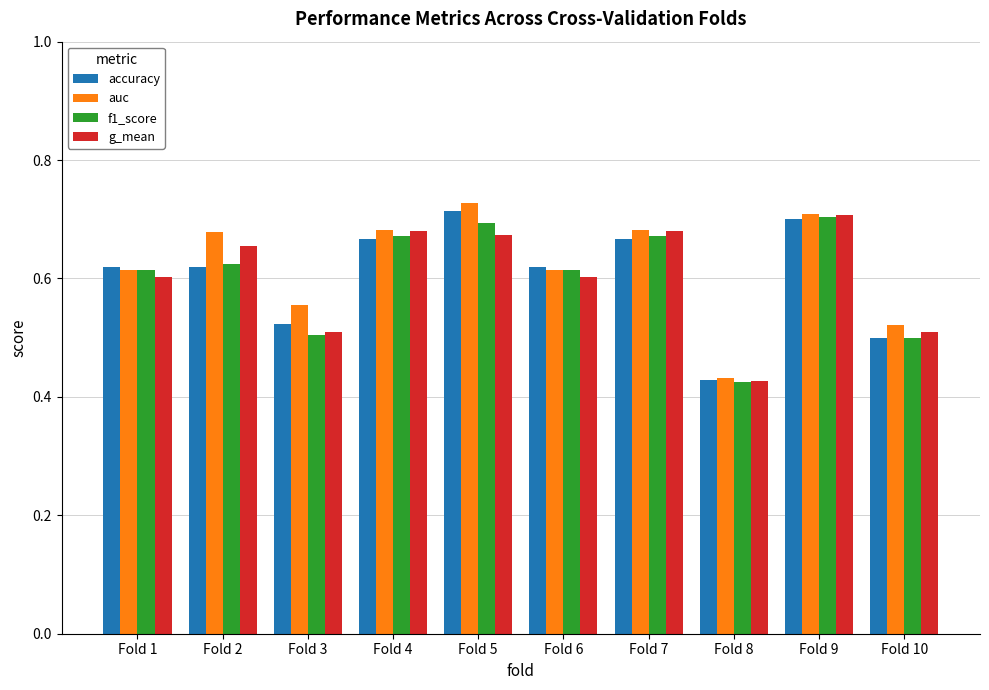

What is the difference between the maximum and minimum values in the auc series?

0.3